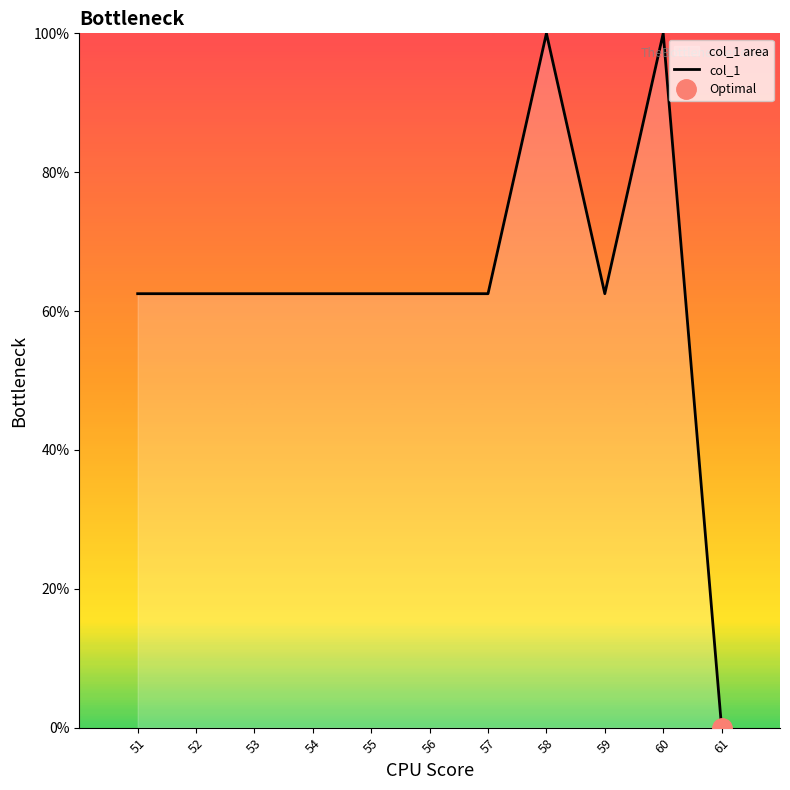

Which label corresponds to the smallest value in the chart?

61